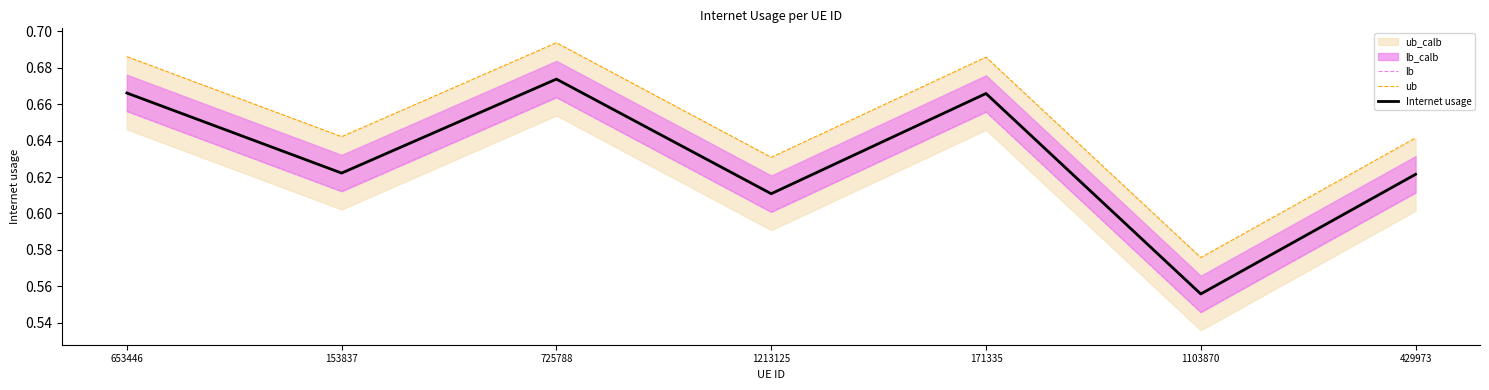

List the series in order of their peak value, lowest first.

lb, Internet usage, ub